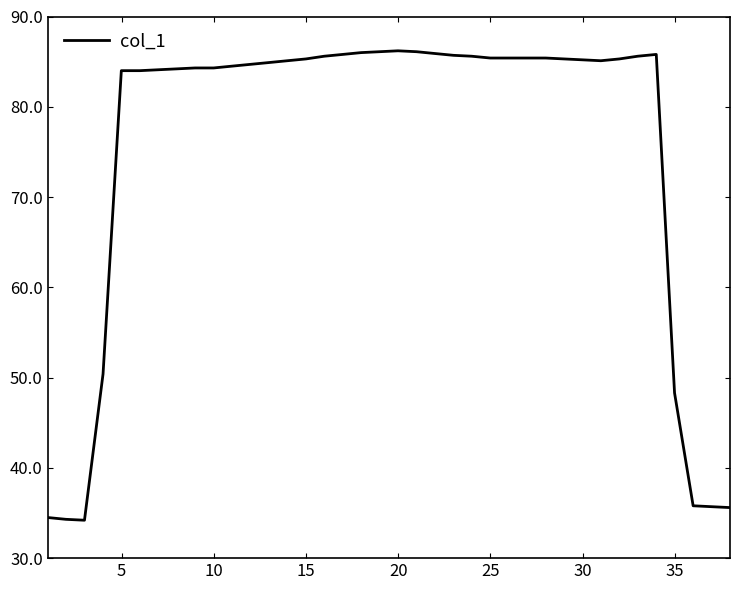

What is the smallest value displayed?

34.2